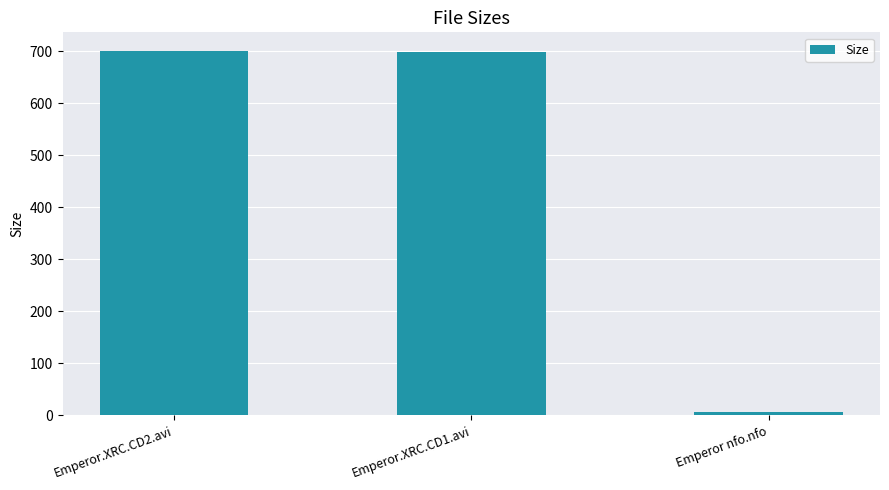

What is the greatest value displayed?

701.0